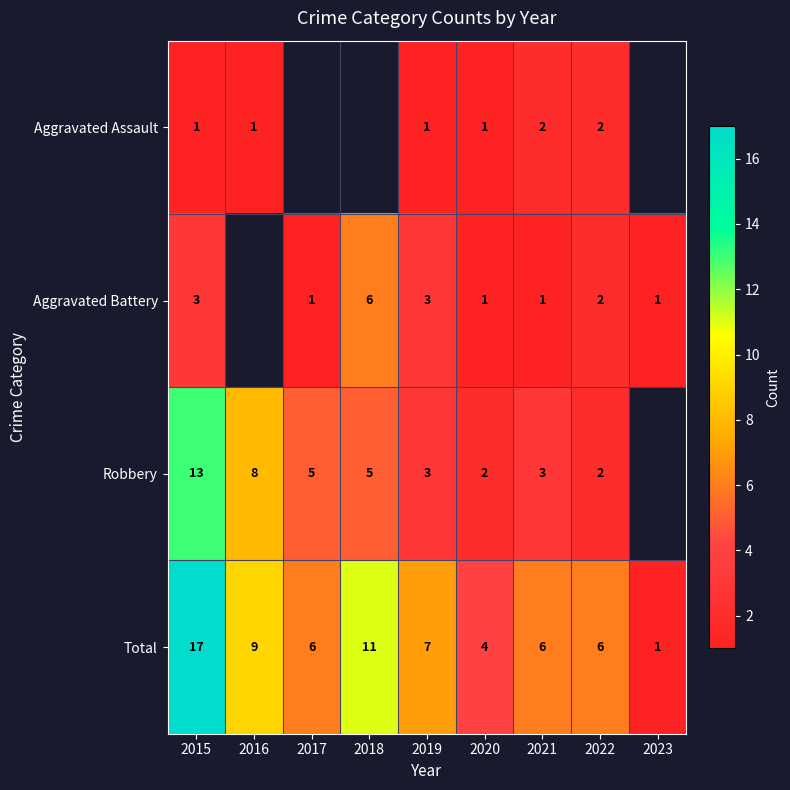

What is the total value across all series at 2020?

8.0